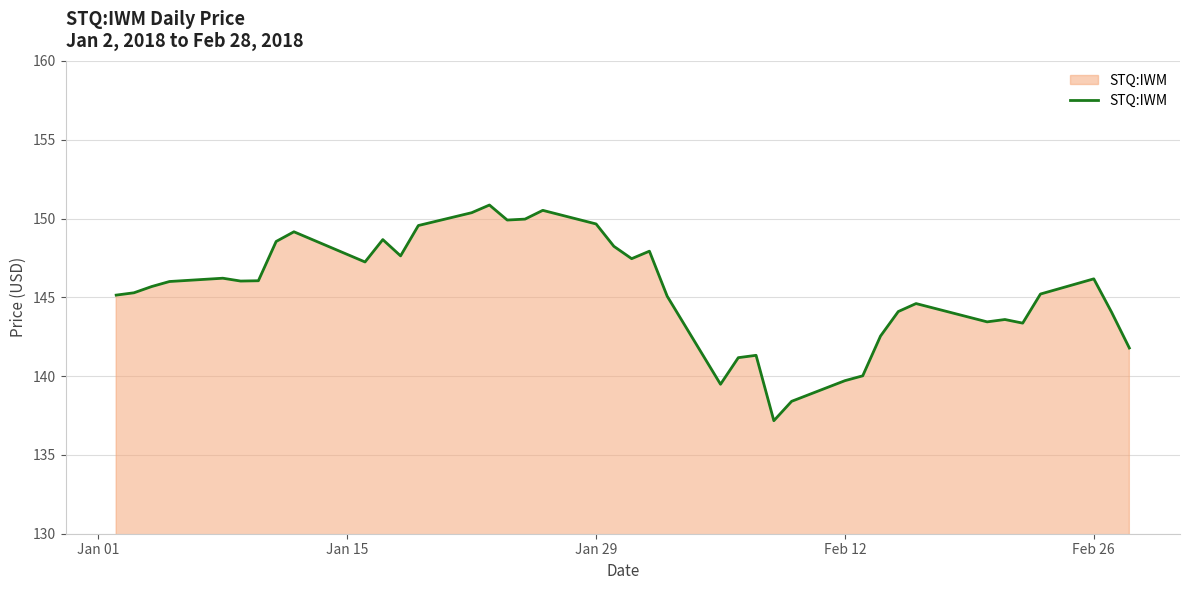

What is the difference between the maximum and minimum values?

13.7